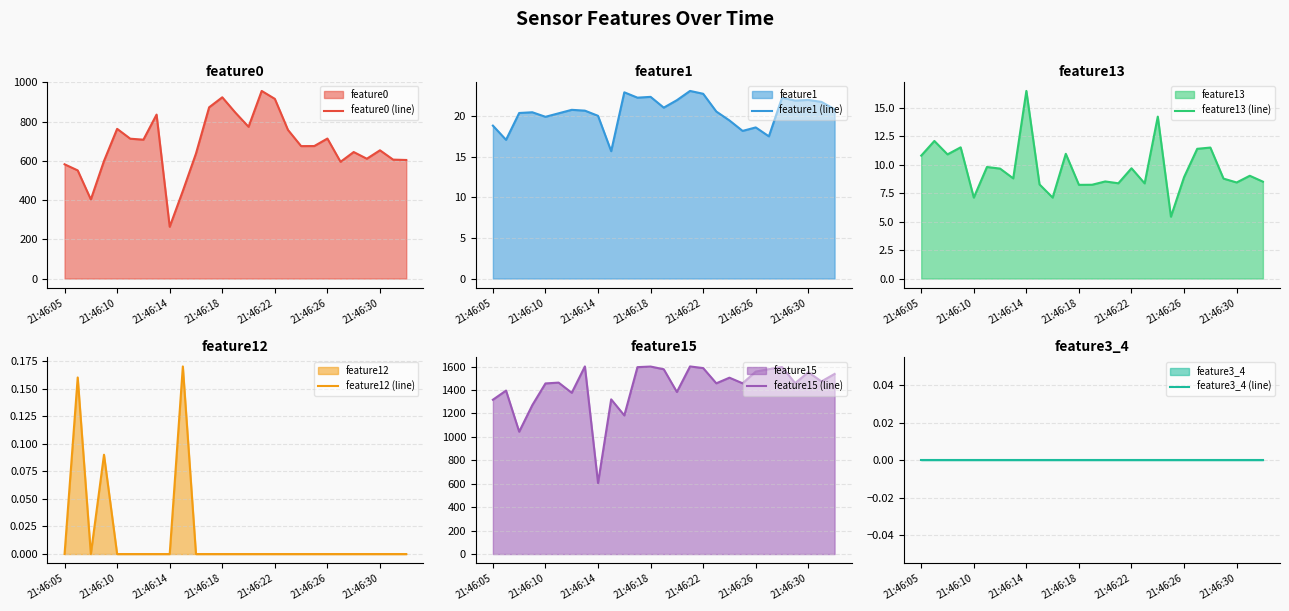

What is the value of the feature0 (line) point at the 8th from the left?

836.1